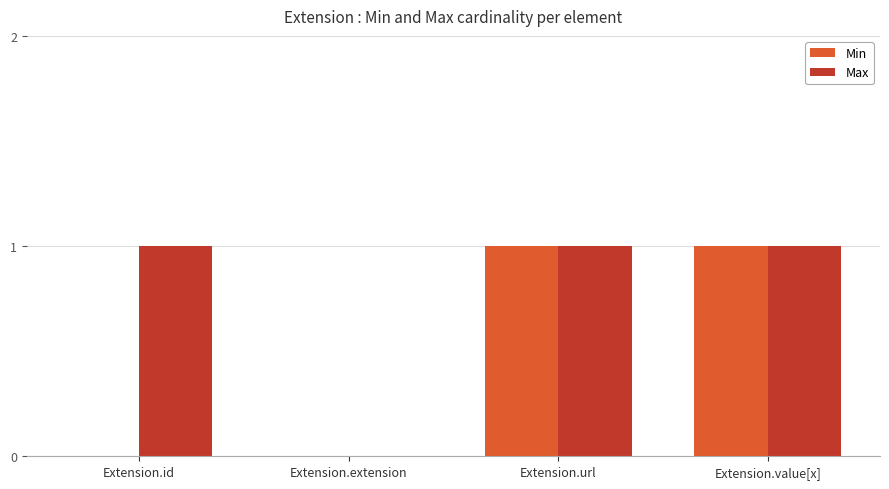

Is the value of Max at Extension.id greater than the value of Min at Extension.id?

Yes